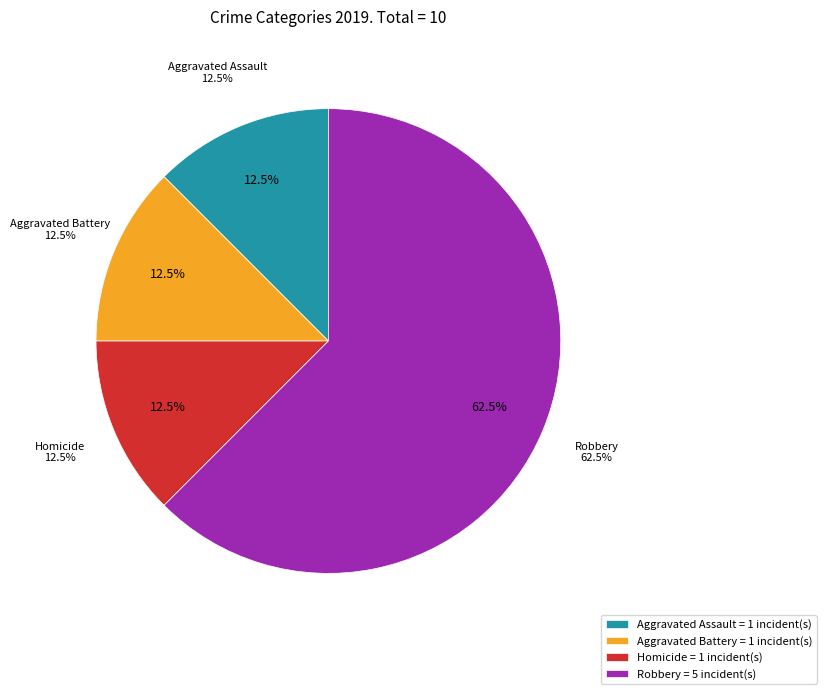

The Robbery slice represents 62% of the pie. True or false?

True